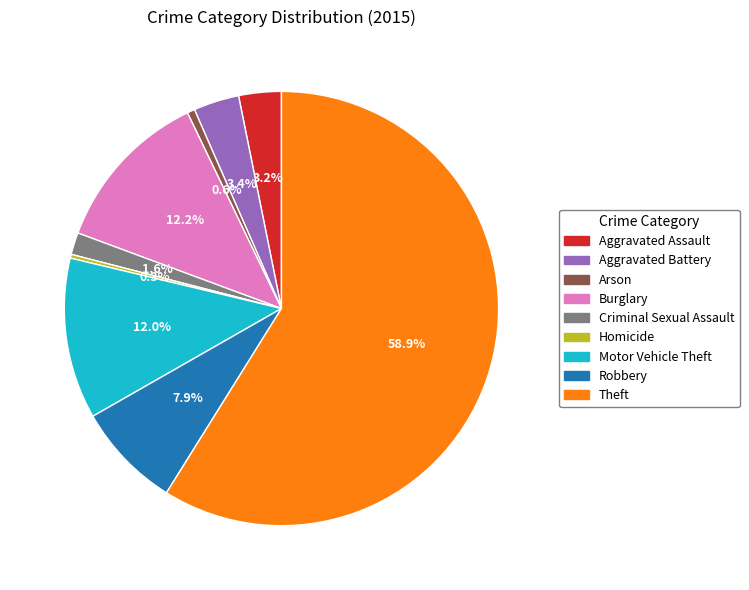

The Arson slice represents 11% of the pie. True or false?

False